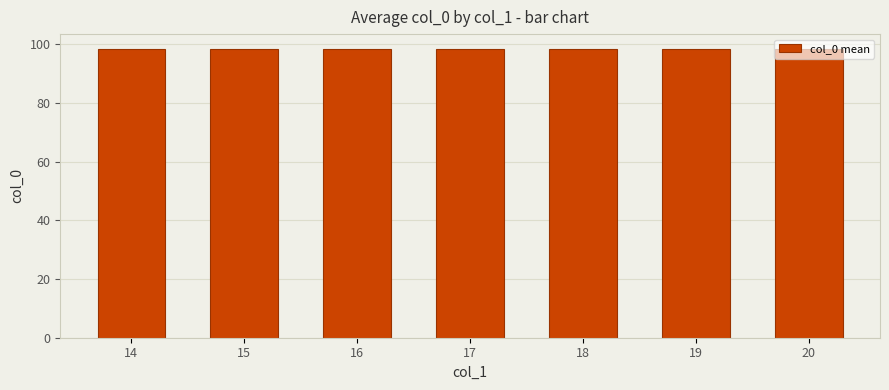

Between 19 and 17, which is larger?

19